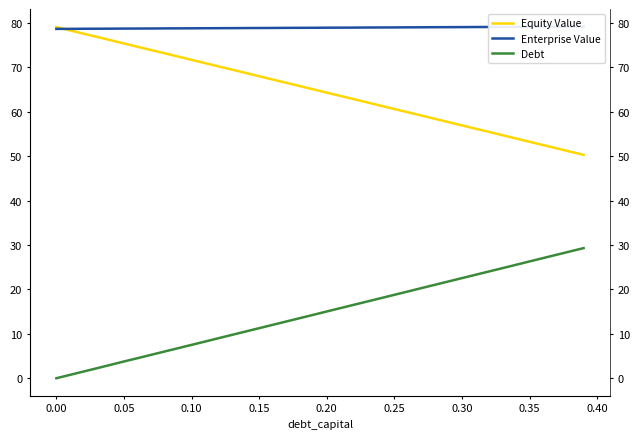

At how many categories does at least one series exceed 61?

40